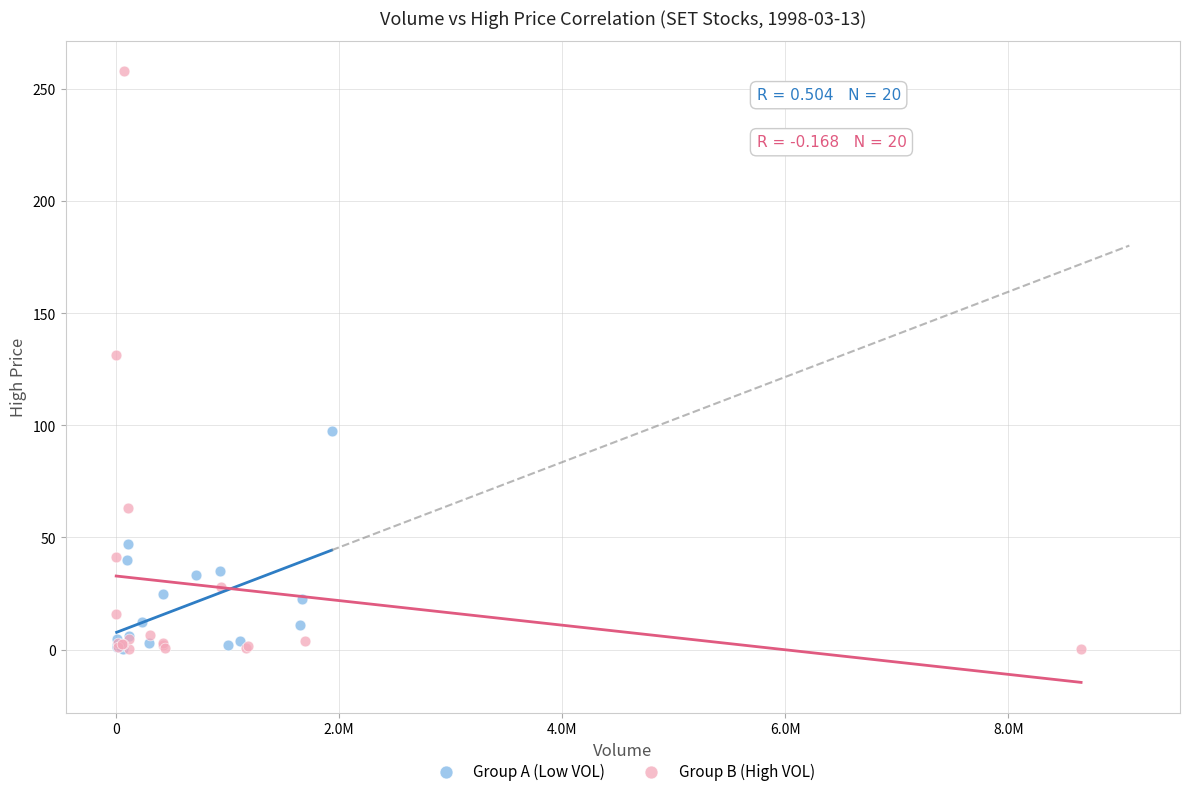

Which series has the widest spread of Y values?

Group B (High VOL)